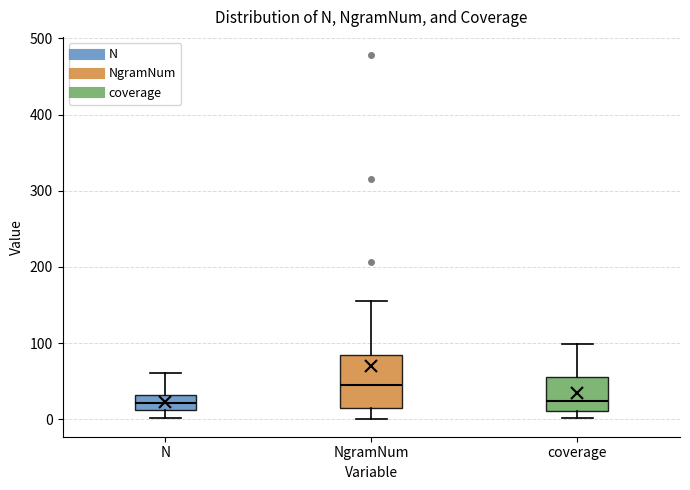

Reading left to right, read every box against the y-axis: the position of its median line, the range the box covers, and the ends of its whiskers. The values are not printed on the chart, so give them approximately, as read against the axis.

N: median 20, box 10 to 30, whiskers 0 to 60
NgramNum: median 50, box 20 to 80, whiskers 0 to 160
coverage: median 20, box 10 to 60, whiskers 0 to 100